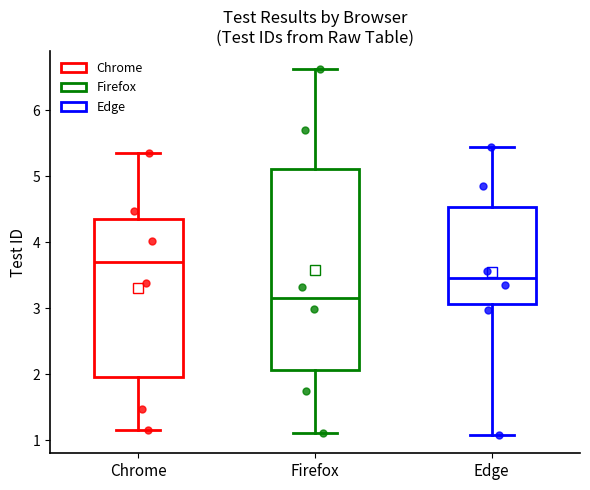

Which box is the tallest, from its lower edge to its upper edge?

Firefox